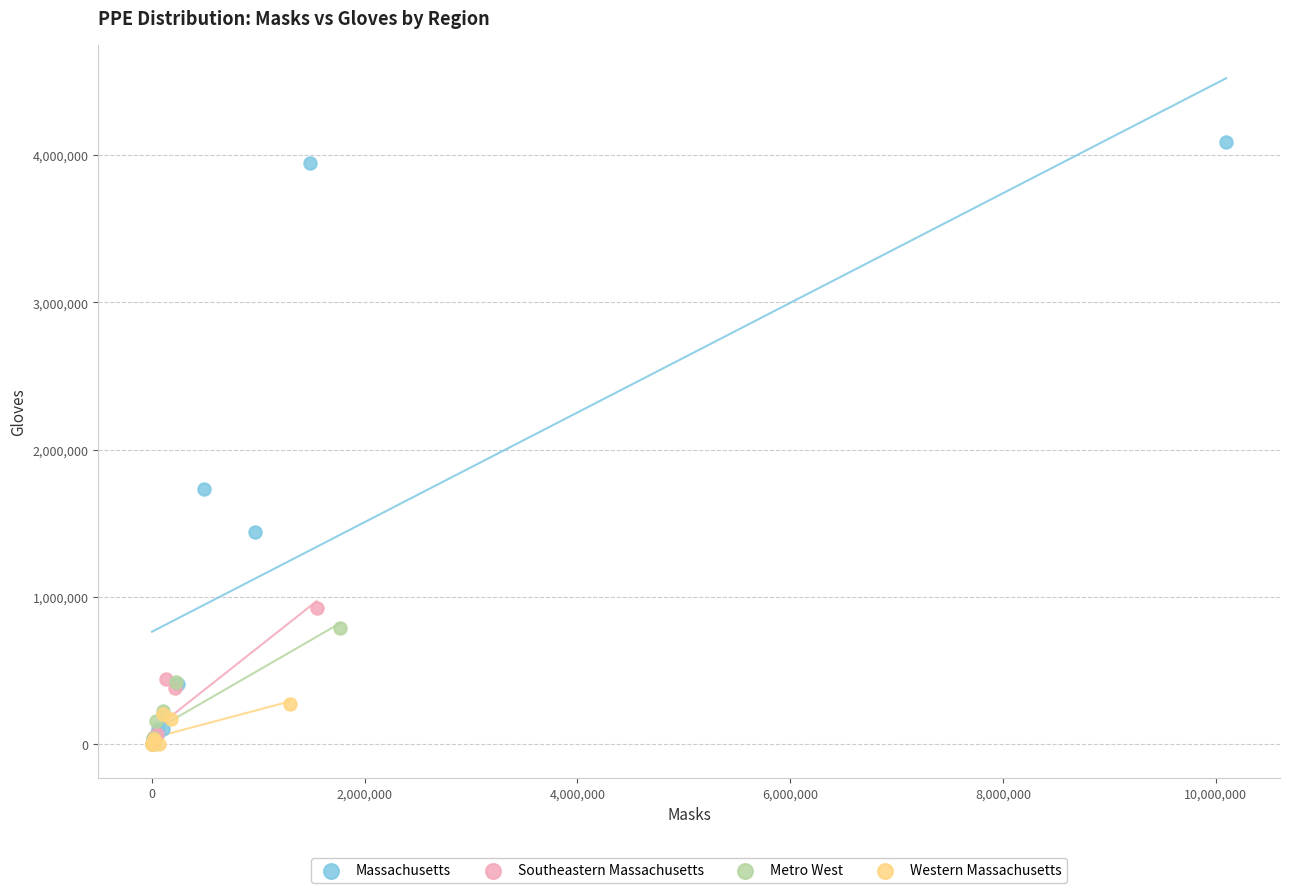

Which series has the largest Y range (max minus min)?

Massachusetts